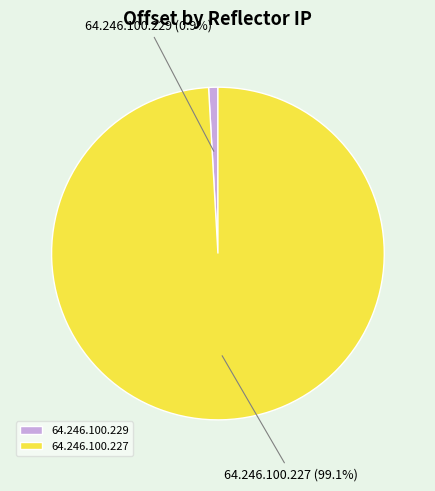

Does 64.246.100.229 account for over 50% of the chart?

No